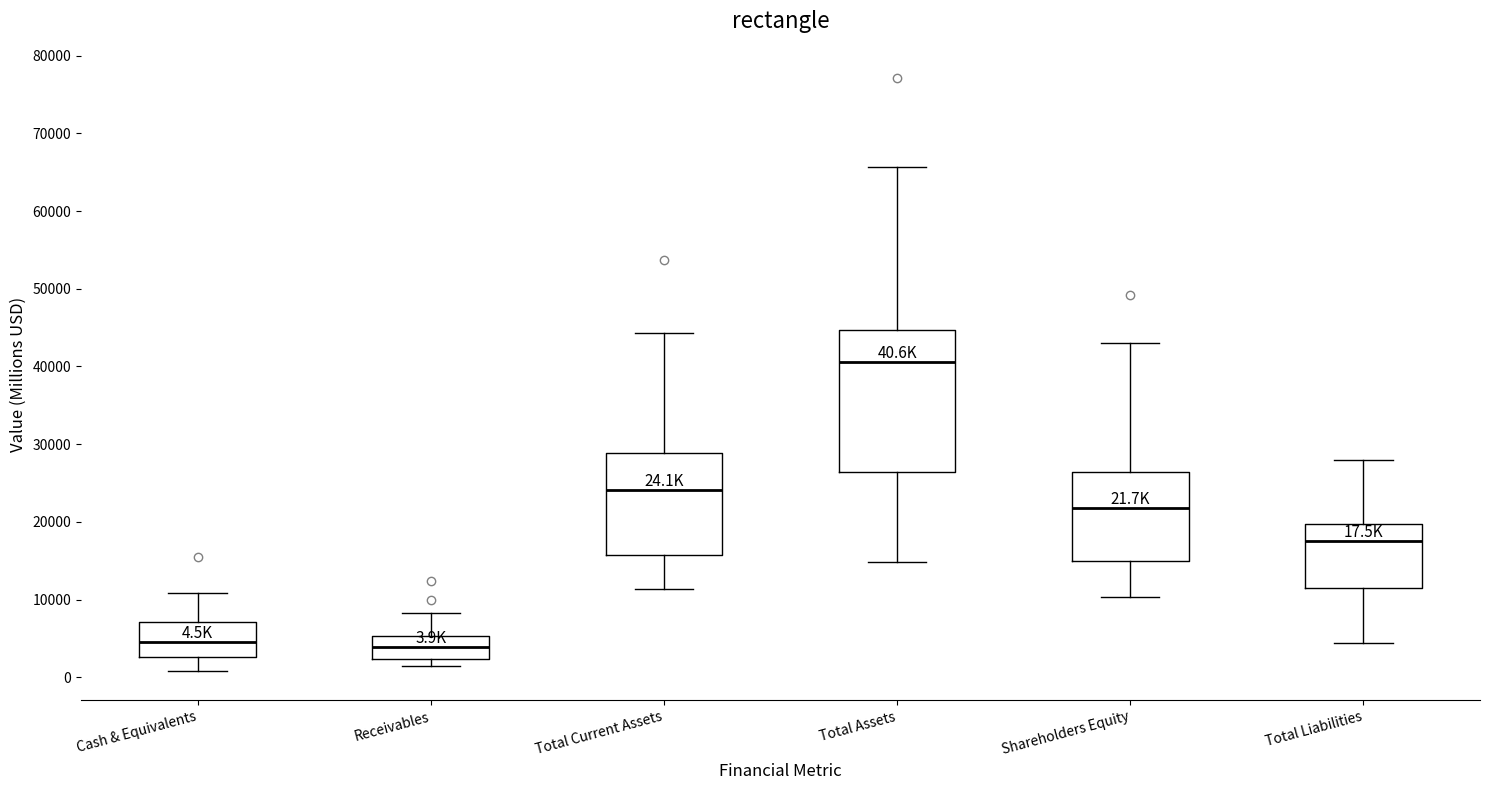

Comparing the boxes themselves (not the whiskers), which one is the tallest?

Total Assets